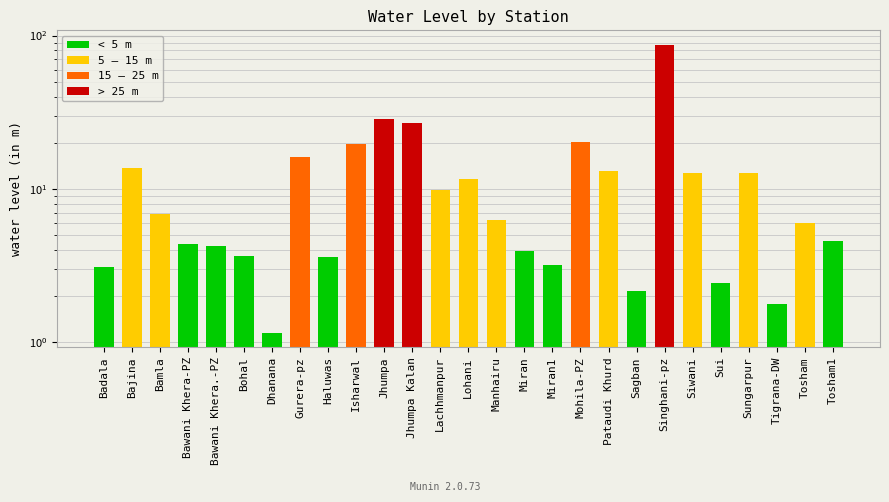

Rank the categories by value from lowest to highest.

Dhanana, Tigrana-DW, Sagban, Sui, Badala, Miran1, Haluwas, Bohal, Miran, Bawani Khera.-PZ, Bawani Khera-PZ, Tosham1, Tosham, Manhairu, Bamla, Lachhmanpur, Lohani, Siwani, Sungarpur, Pataudi Khurd, Bajina, Gurera-pz, Isharwal, Mohila-PZ, Jhumpa Kalan, Jhumpa, Singhani-pz